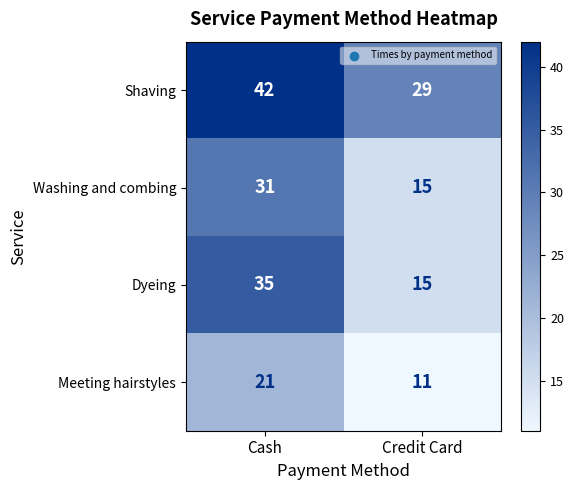

At Cash, list the series in order from smallest to largest.

Meeting hairstyles, Washing and combing, Dyeing, Shaving